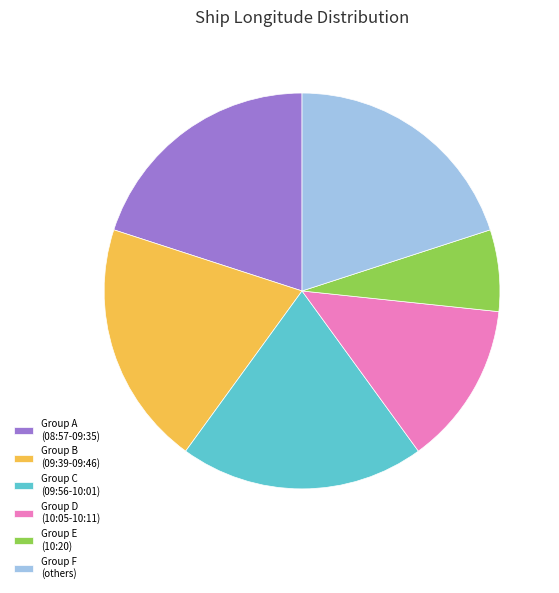

Which slice is the smallest?

Group E (10:20)